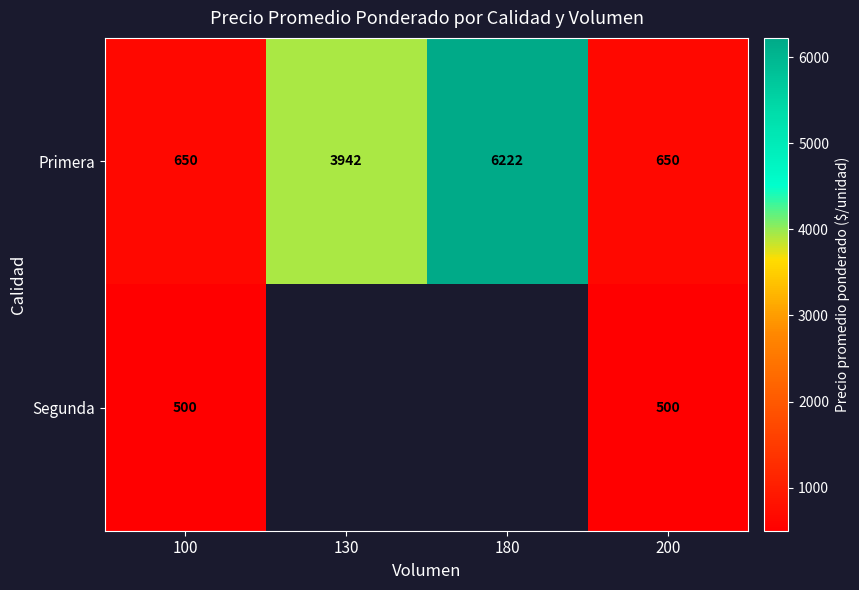

What is the greatest value displayed?

6222.0